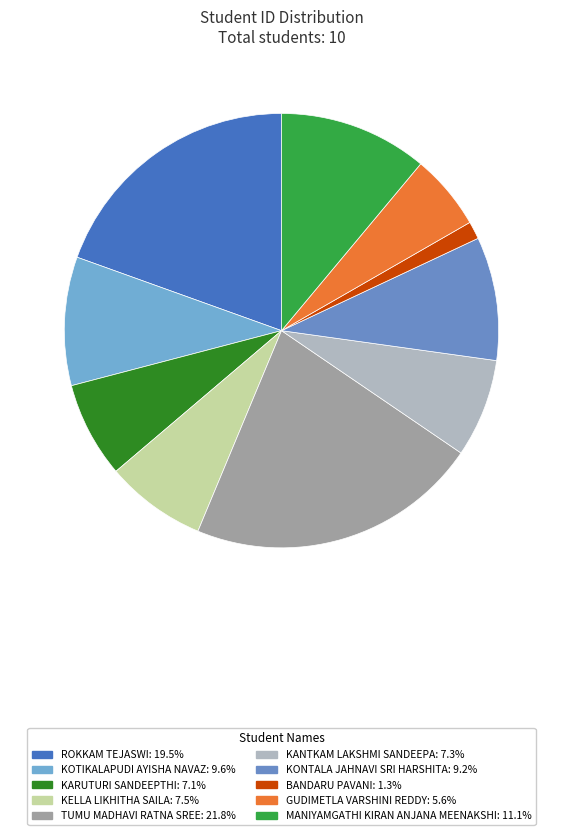

Which slice is the smallest?

BANDARU PAVANI